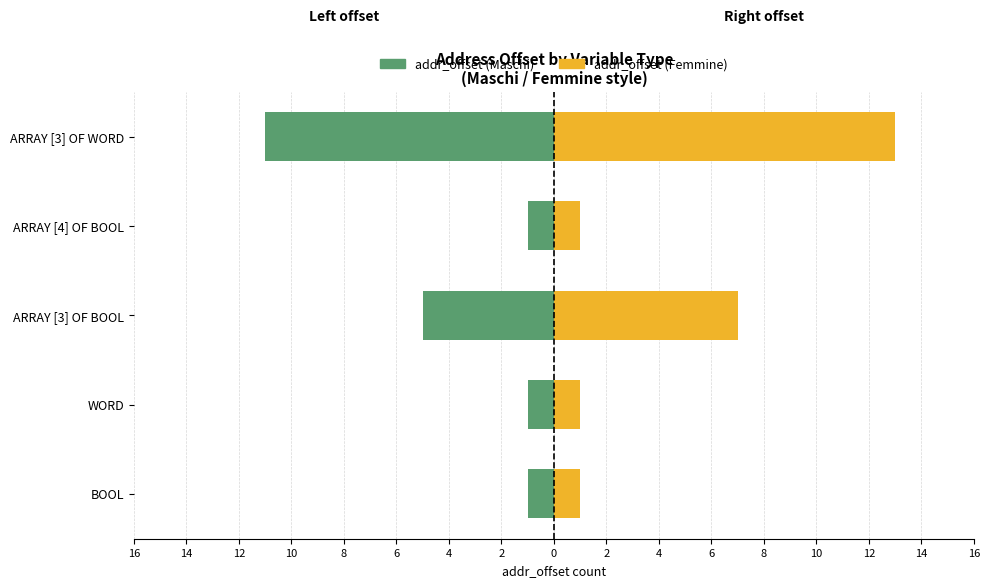

What is the greatest value displayed?

13